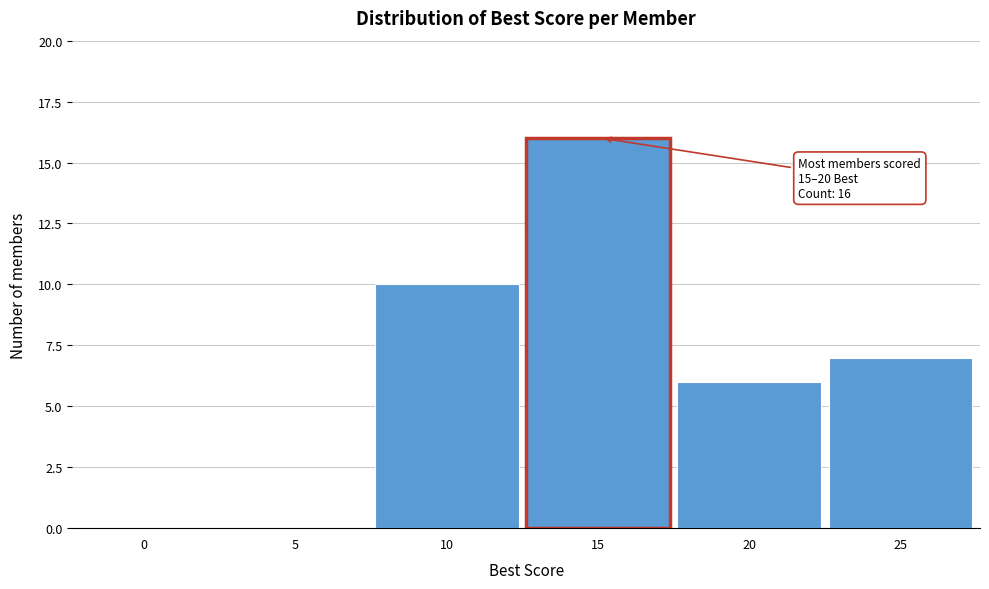

Reading left to right, what are all the values shown in this chart?

0=0	5=0	10=10	15=16	20=6	25=7